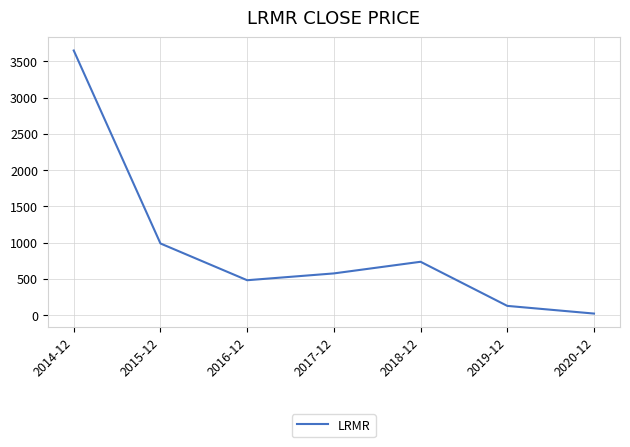

Does the chart have visible grid lines?

Yes